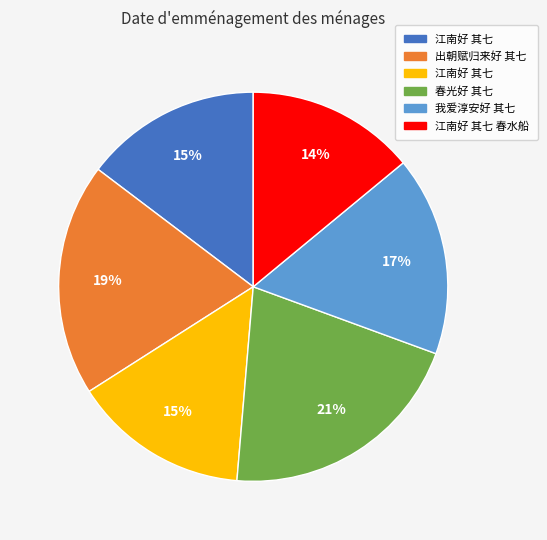

Is there a majority slice in this chart?

No